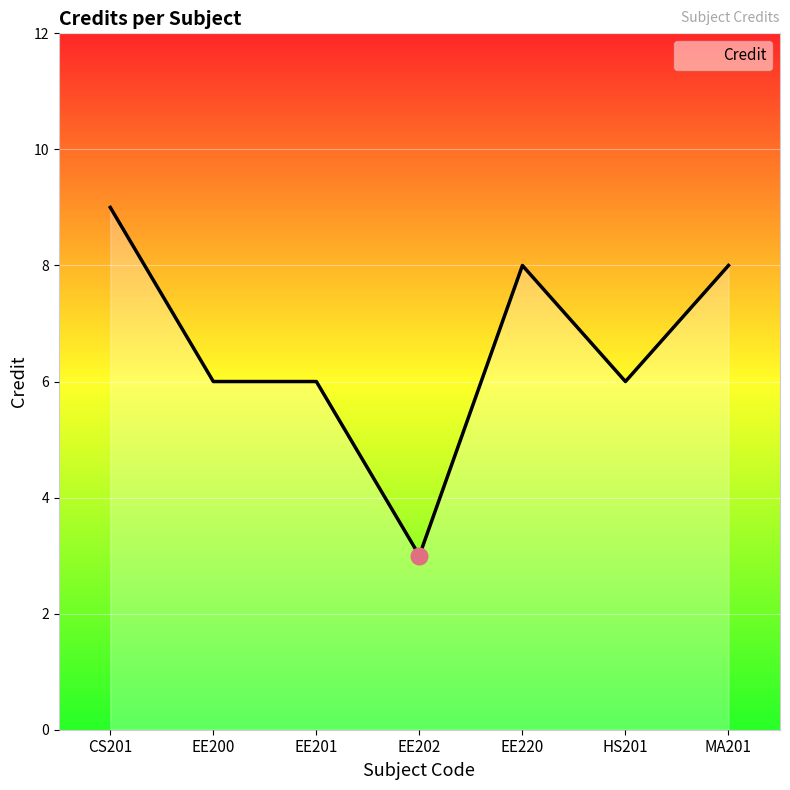

How many values are between 6 and 8?

5